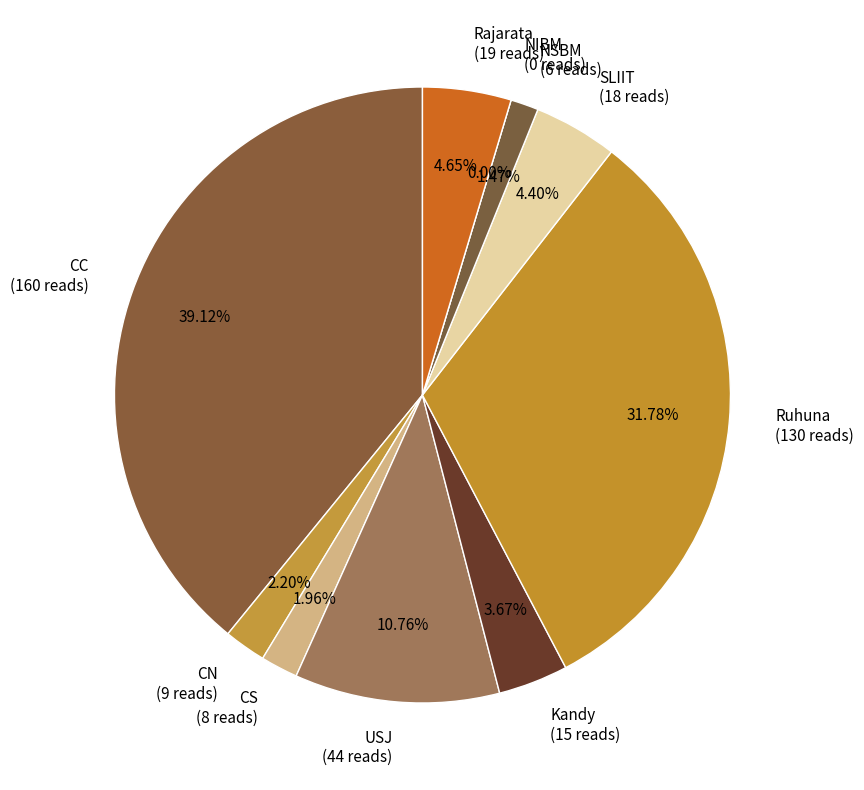

What percentage is the CC slice, to the nearest percent?

39%